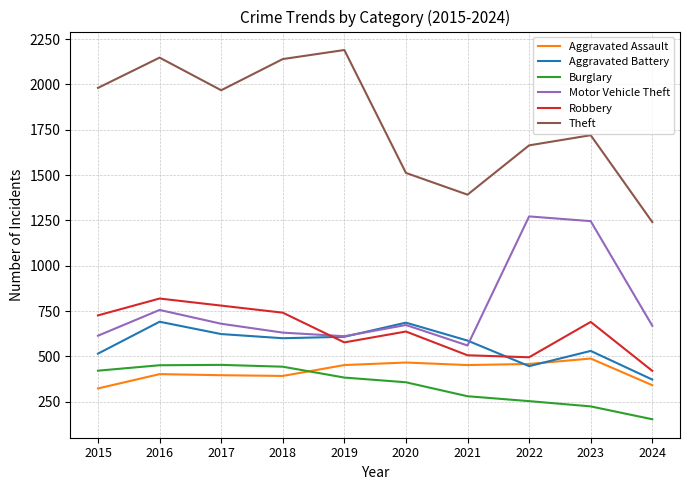

What is the difference between the Aggravated Assault values at 2021 and 2024?

111